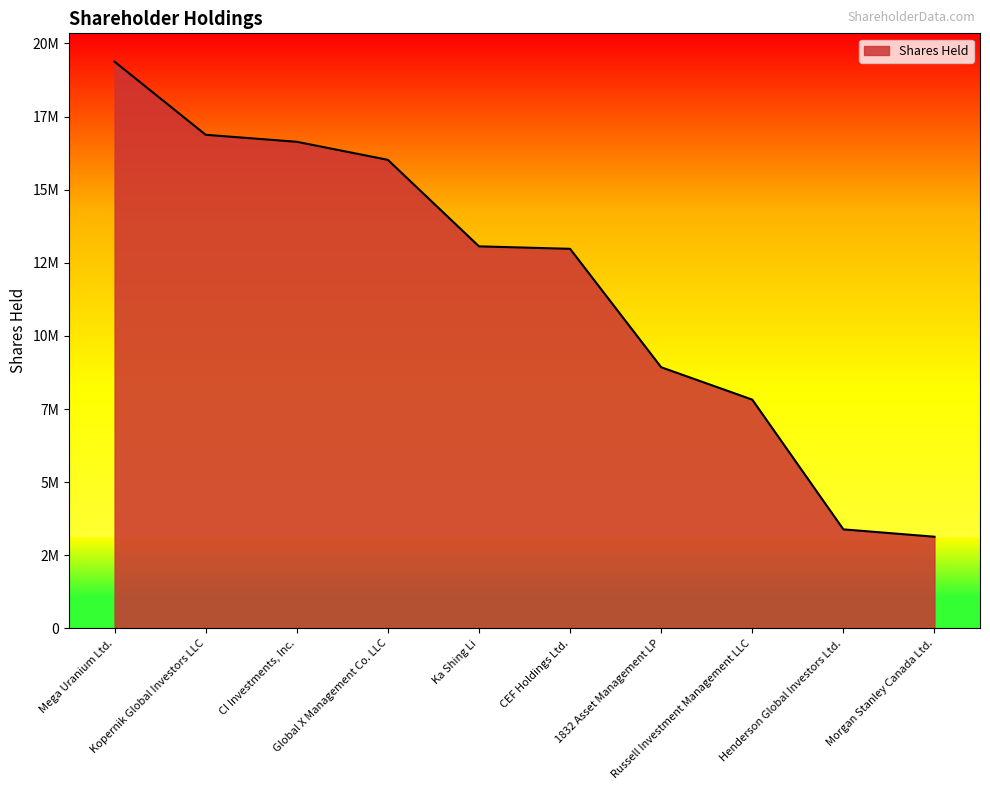

At which label is the value closest to 11255450?

CEF Holdings Ltd.